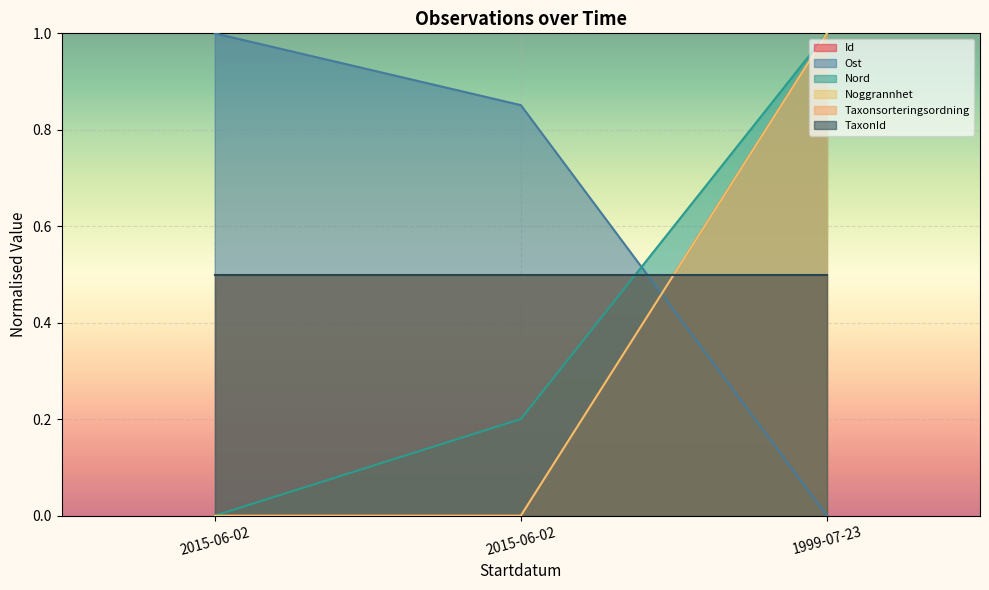

What is the spread (max minus min) of values at 2015-06-02?

1.0